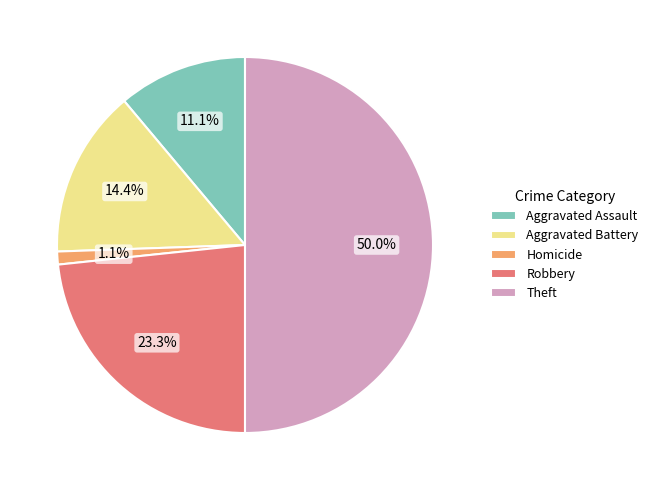

Between Robbery and Theft, which is larger?

Theft